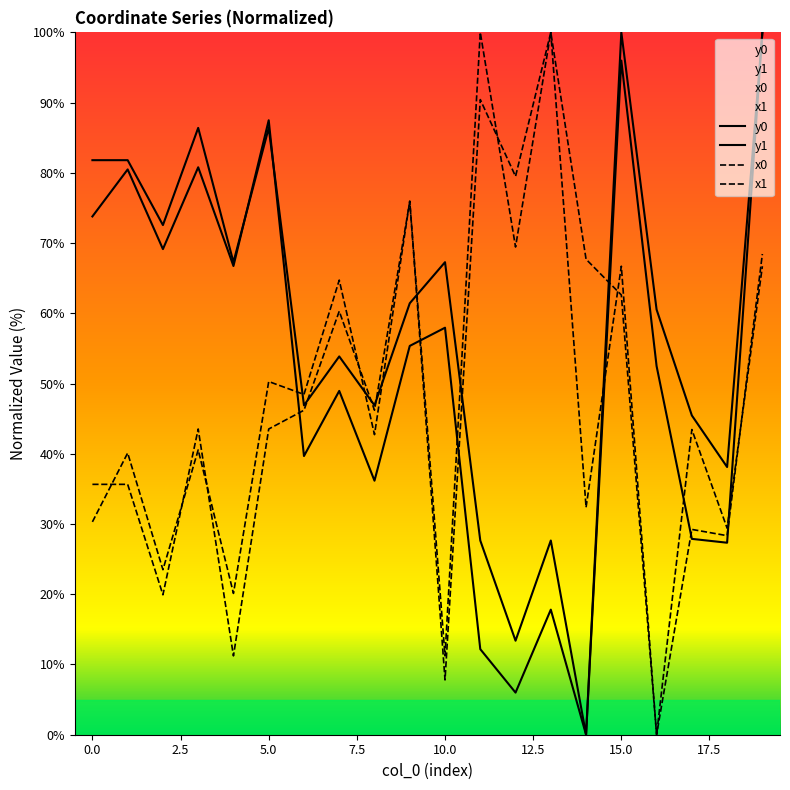

What is the spread (max minus min) of values at 14?

67.7